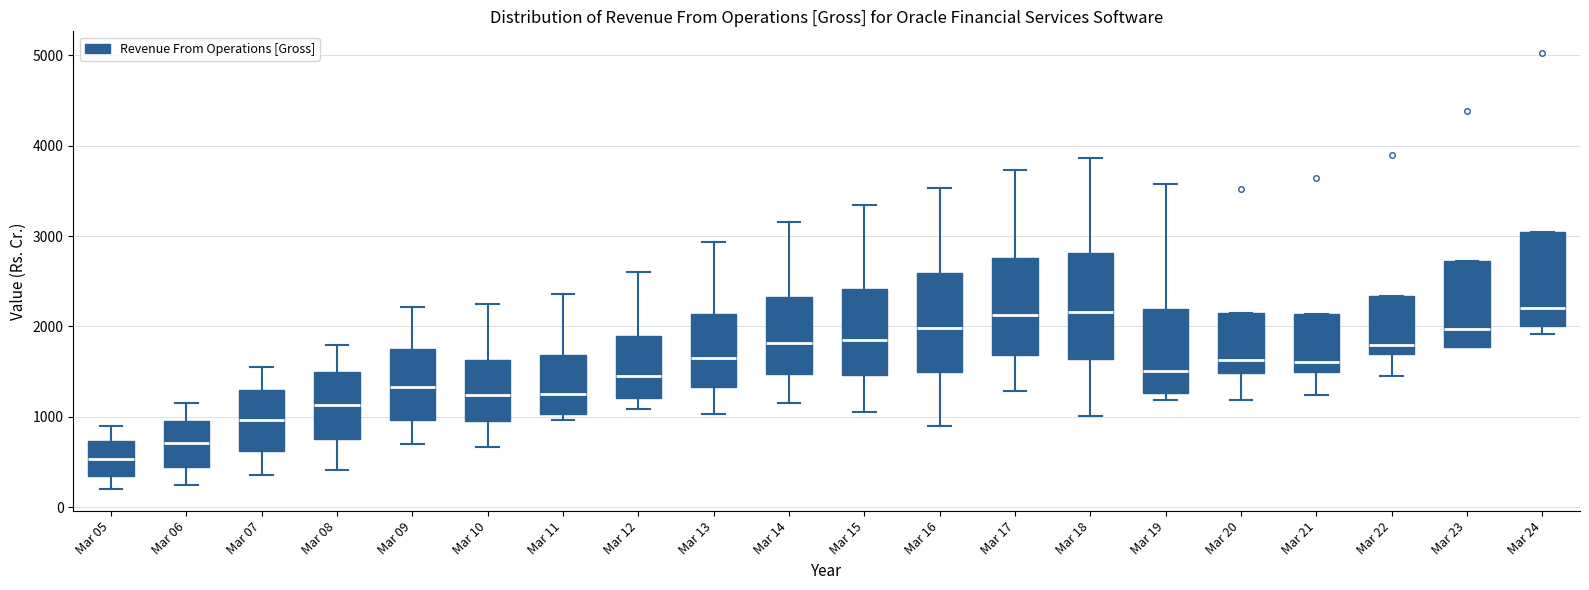

Which box's median line is the lowest?

Mar 05